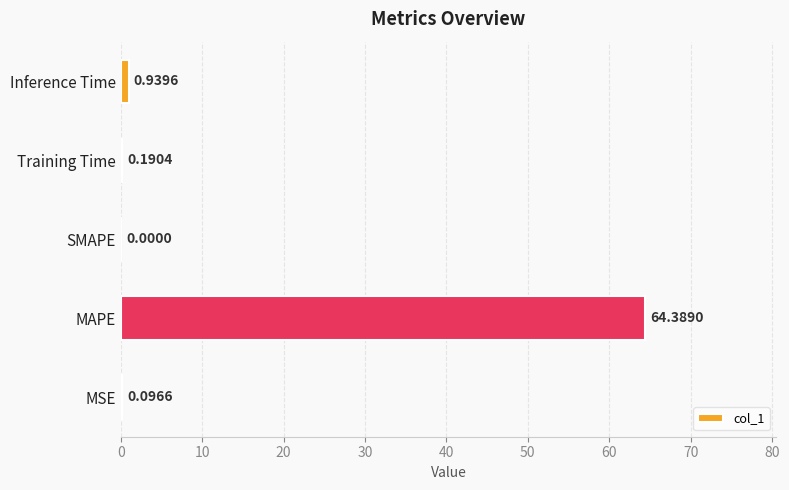

What is the sum of all values?

65.6